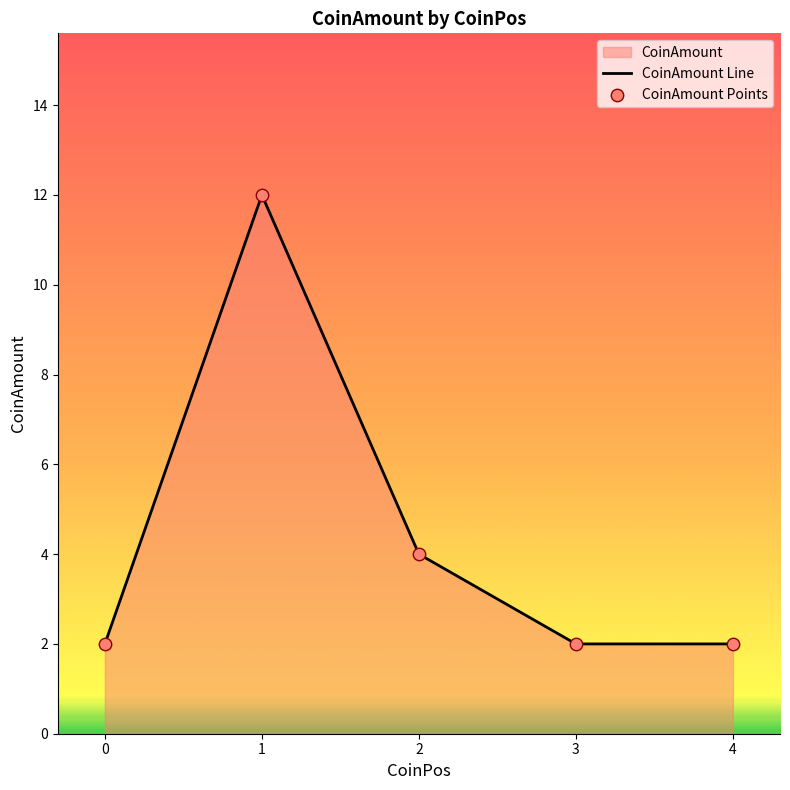

Which series contains the lowest Y value?

CoinAmount Line